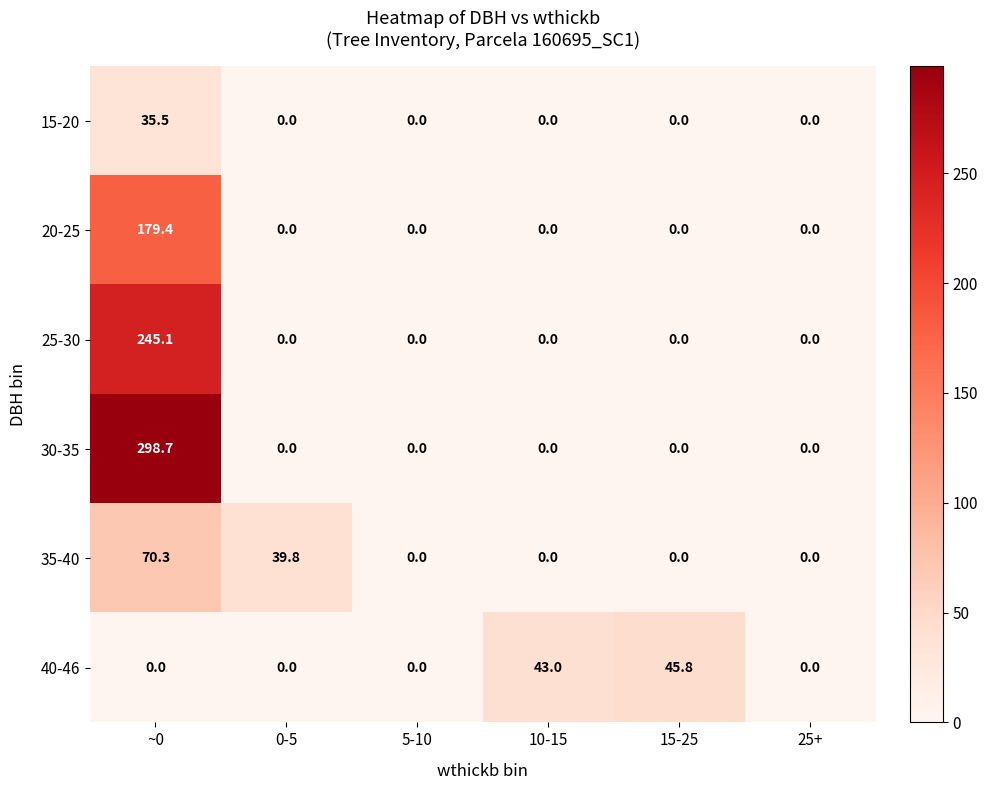

Which series has the largest total across all categories?

30-35